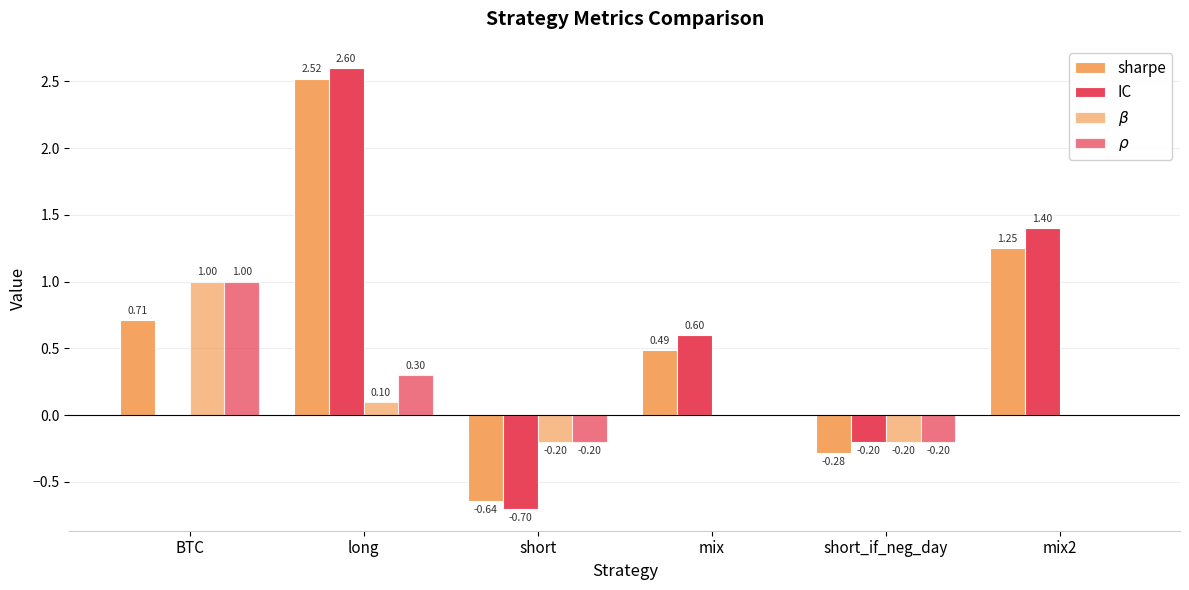

At how many categories does at least one series exceed 0?

4